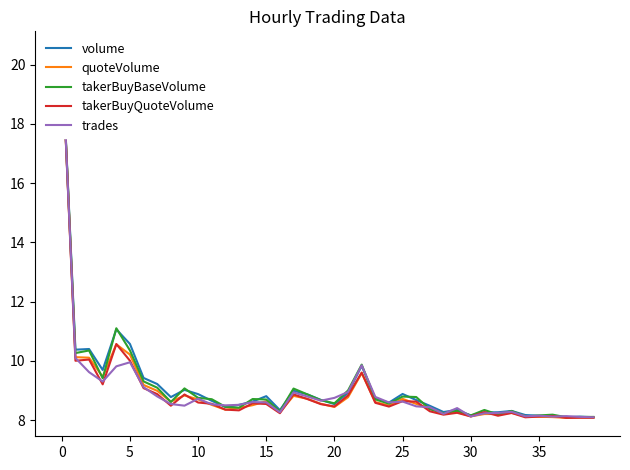

At which category does takerBuyBaseVolume reach its first local peak?

10